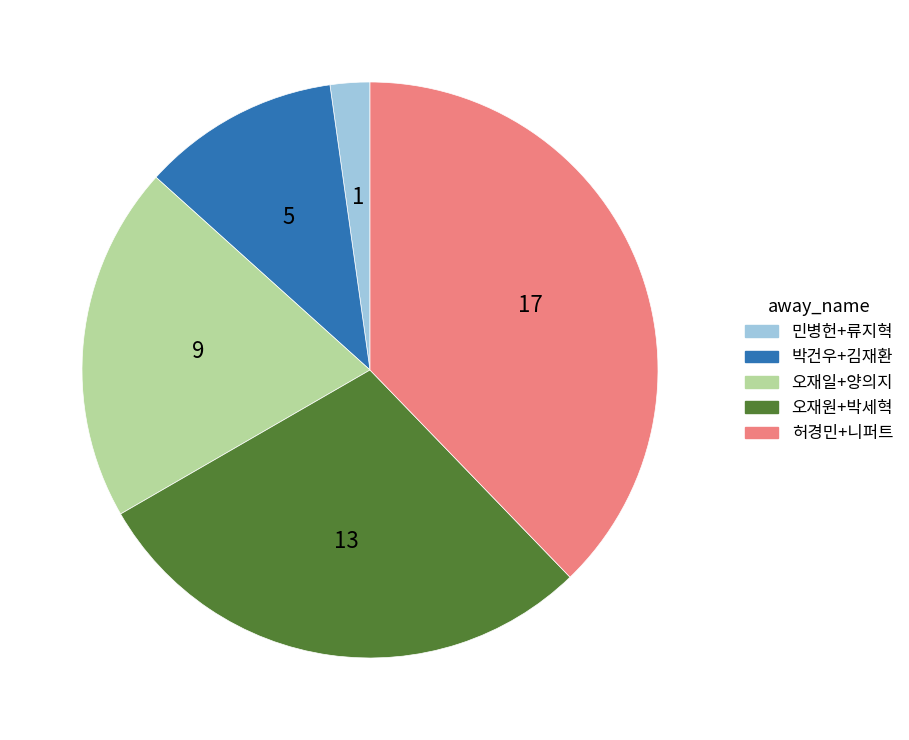

Is there a majority slice in this chart?

No